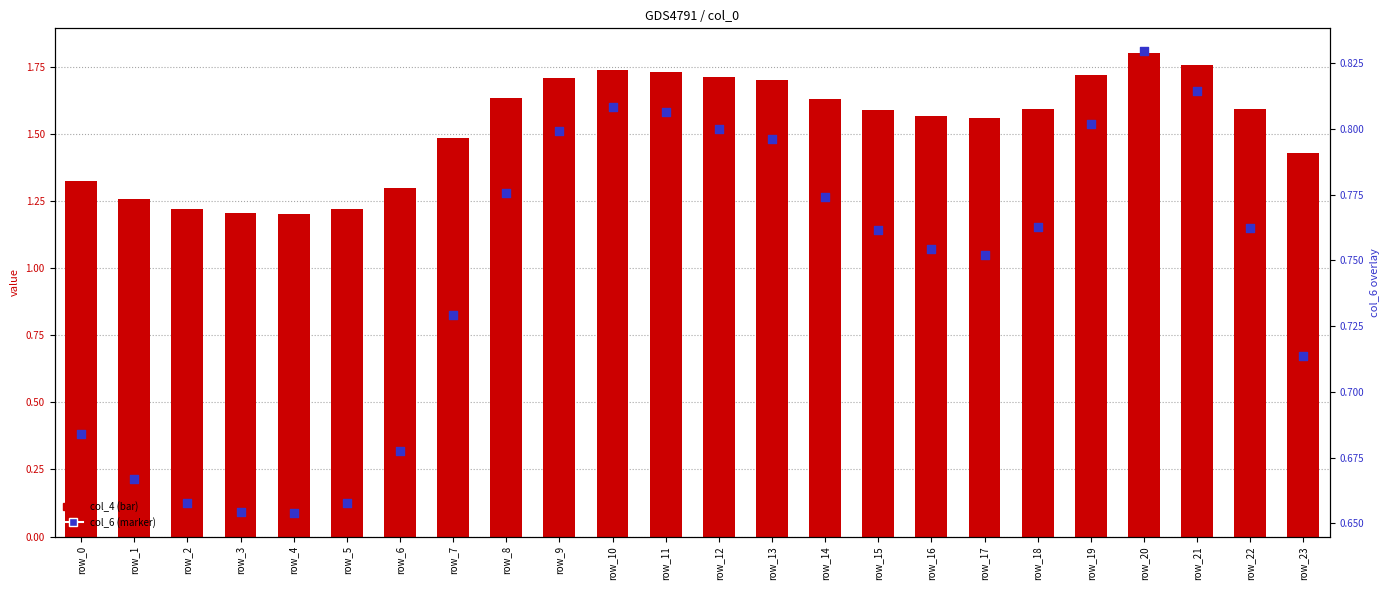

Is the value of col_4 (bar) at row_21 greater than the value of col_6 (marker) at row_11?

Yes